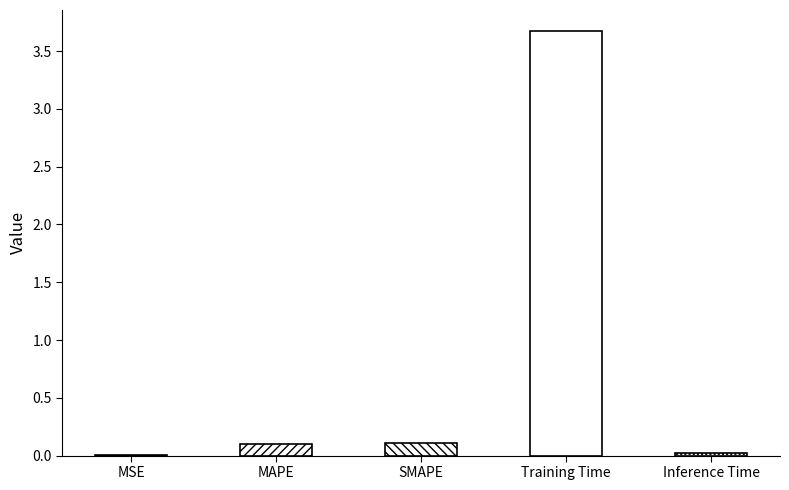

The chart shows a value of 0.1 at MAPE. True or false?

True